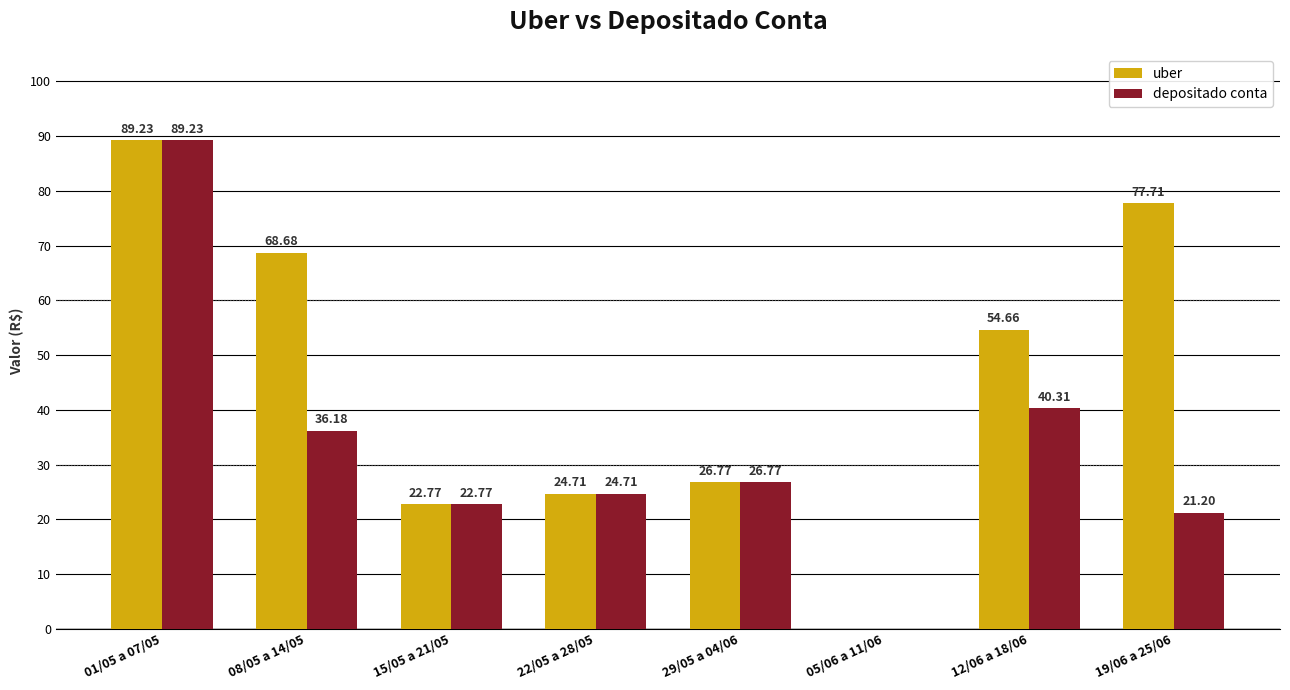

What is the sum of the depositado conta values at 08/05 a 14/05 and 29/05 a 04/06?

63.0